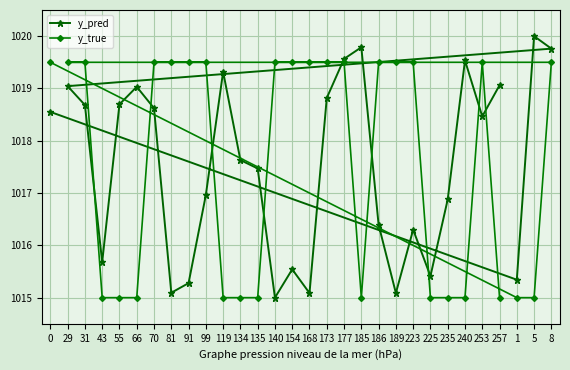

What is the label of the 4th point from the right?

257